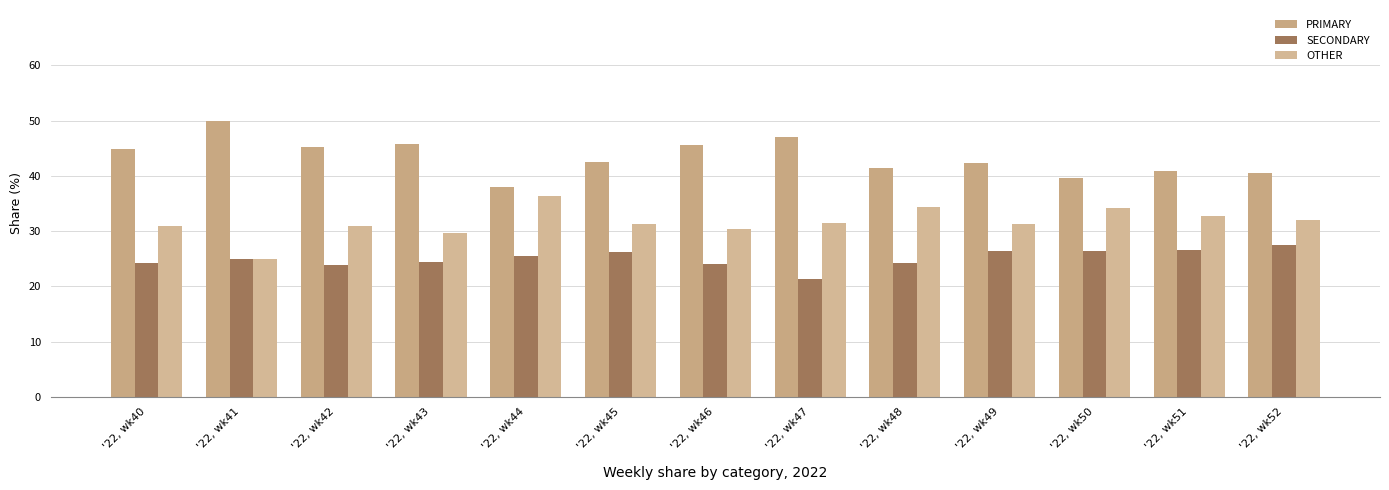

List the labels in order of SECONDARY value, smallest first.

'22, wk47, '22, wk42, '22, wk46, '22, wk40, '22, wk48, '22, wk43, '22, wk41, '22, wk44, '22, wk45, '22, wk50, '22, wk49, '22, wk51, '22, wk52